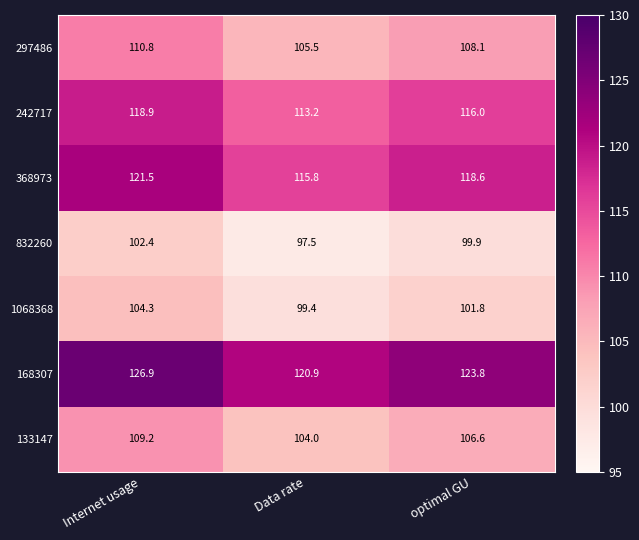

How many values in the 1068368 series exceed 101?

2